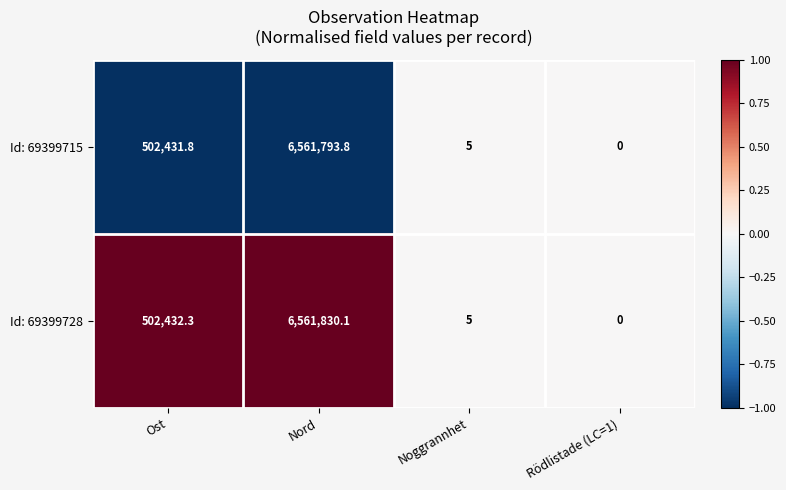

Which series has the largest total across all categories?

Id: 69399728